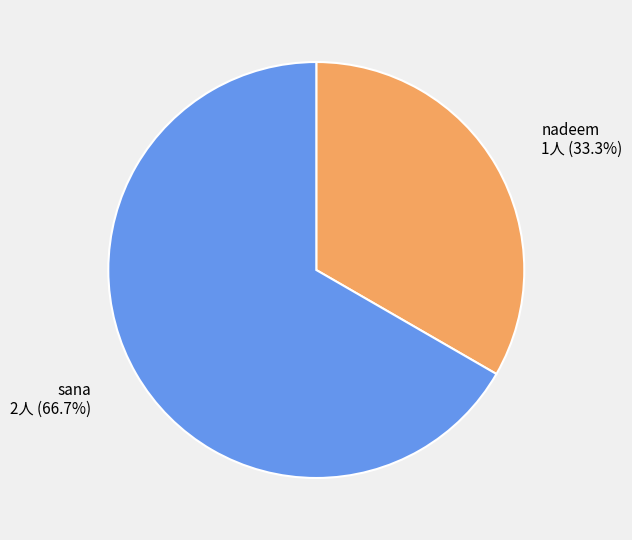

Which has a higher value, nadeem or sana?

sana